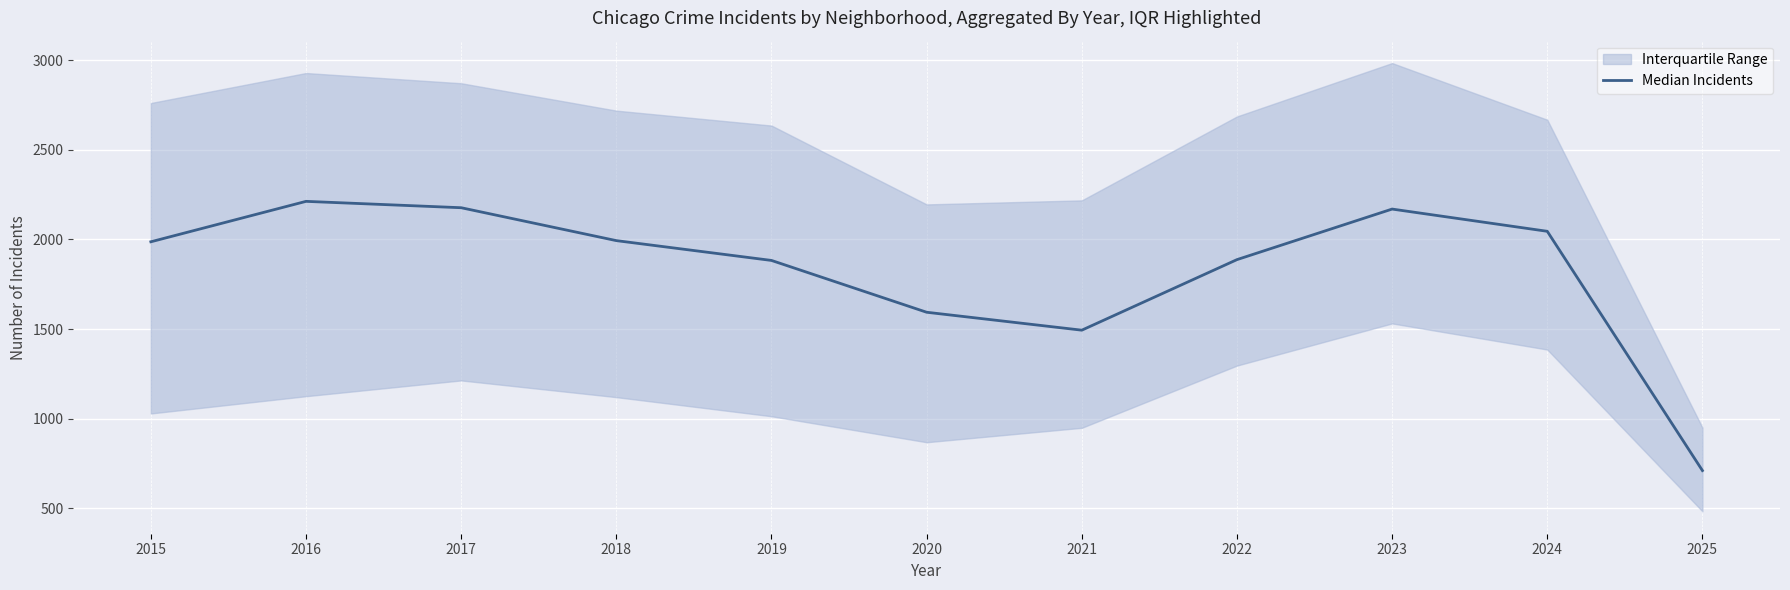

How many interior local peaks (higher than both neighbors) does the data have?

2